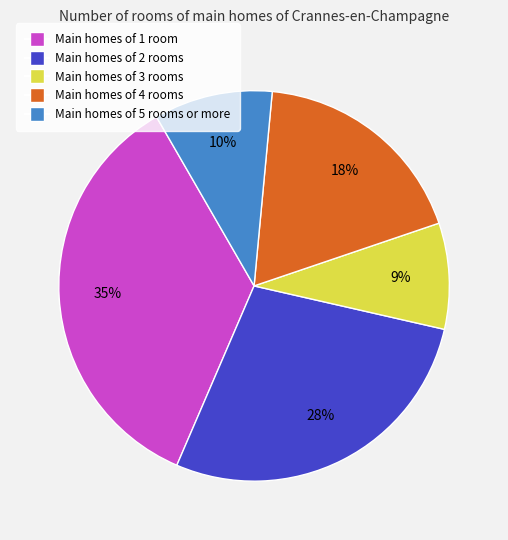

Does any single category account for the majority?

No